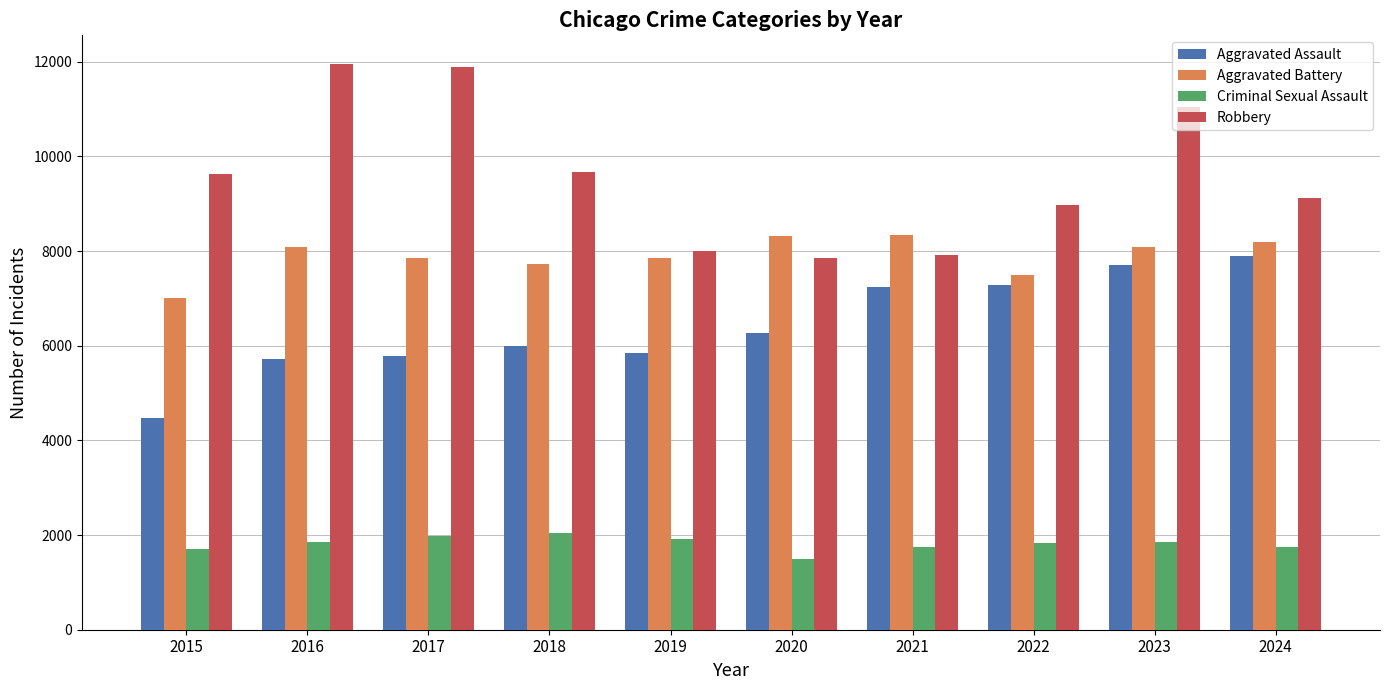

What is the average value of the Aggravated Assault series?

6423